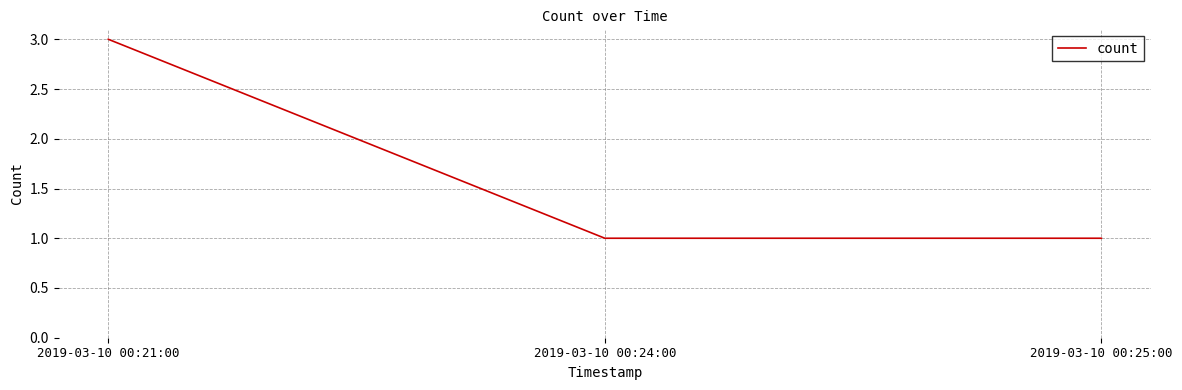

True or false: the data shows 0 at 2019-03-10 00:25:00.

False